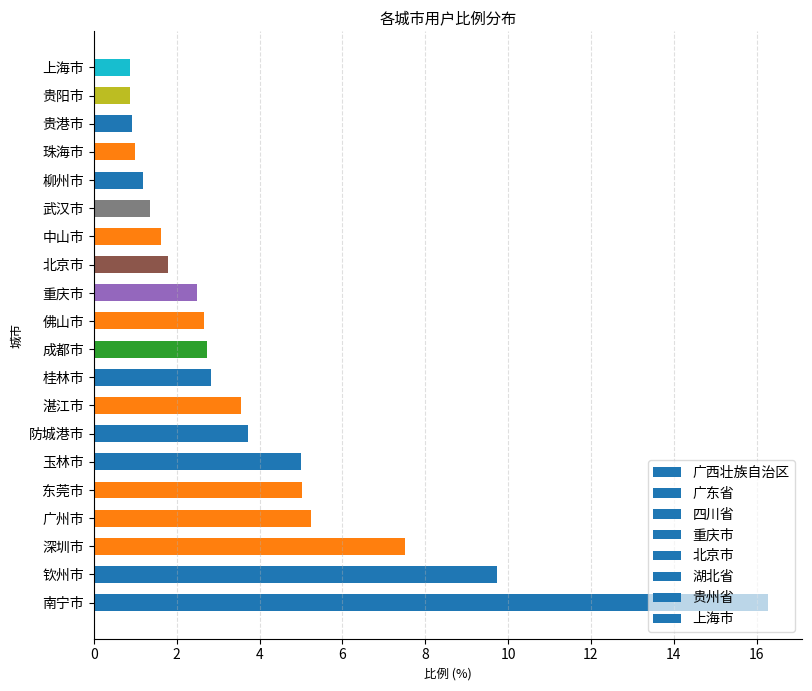

What is the smallest value displayed?

0.9